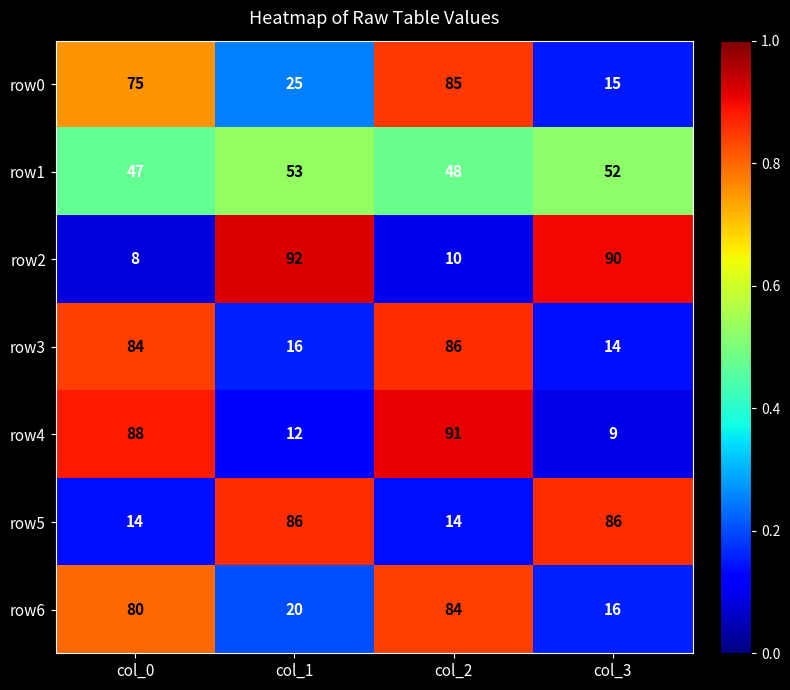

How many series are shown in this chart?

7